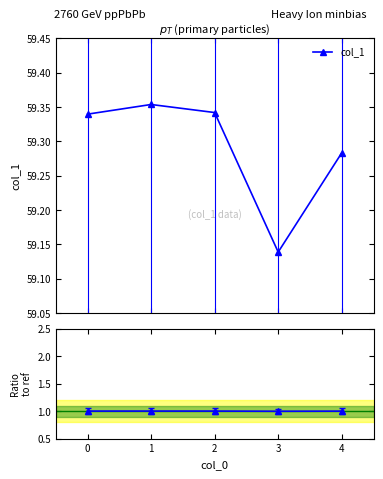

In col_1, how many points are higher than both neighbors (excluding endpoints)?

1